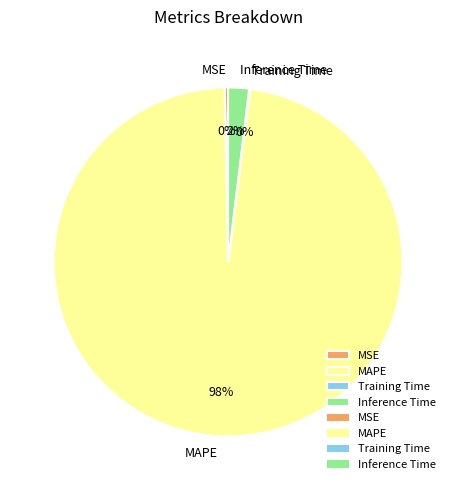

Which slice is the largest?

MAPE